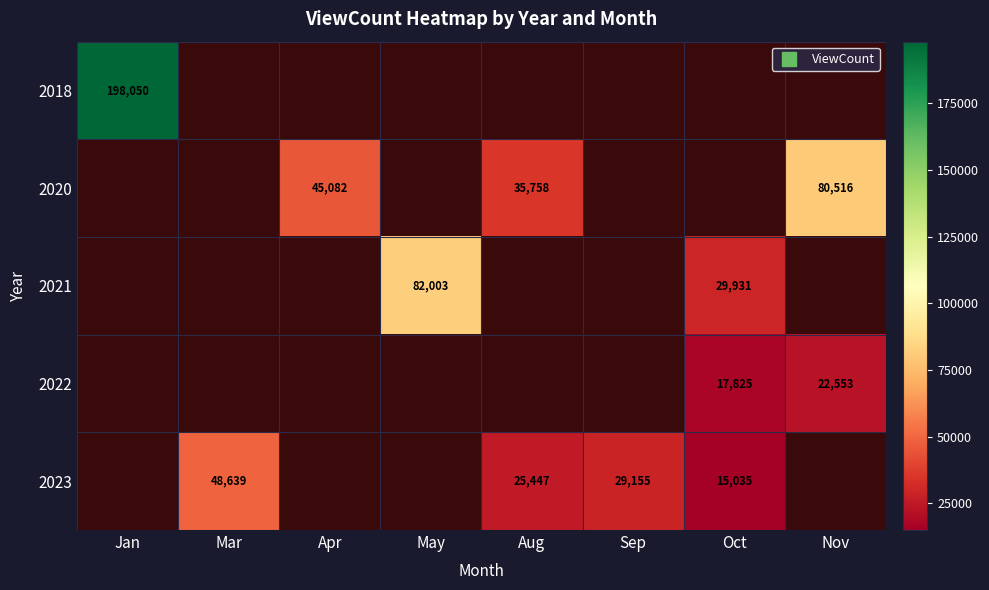

What is the minimum value shown in the chart?

15035.0